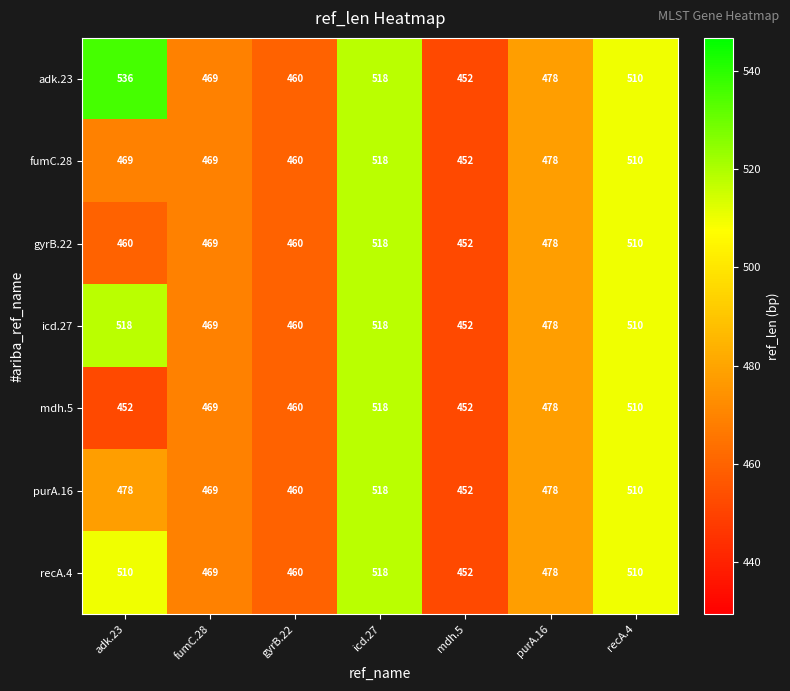

Which series has the largest total across all categories?

adk.23